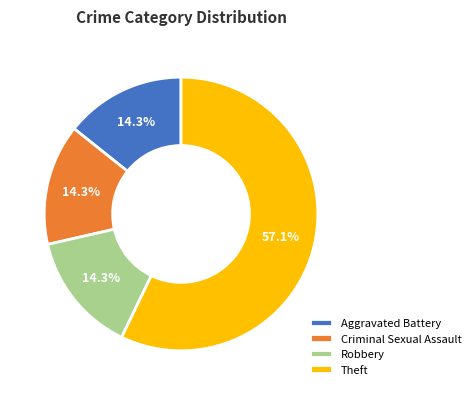

Which category has the biggest portion of the pie?

Theft